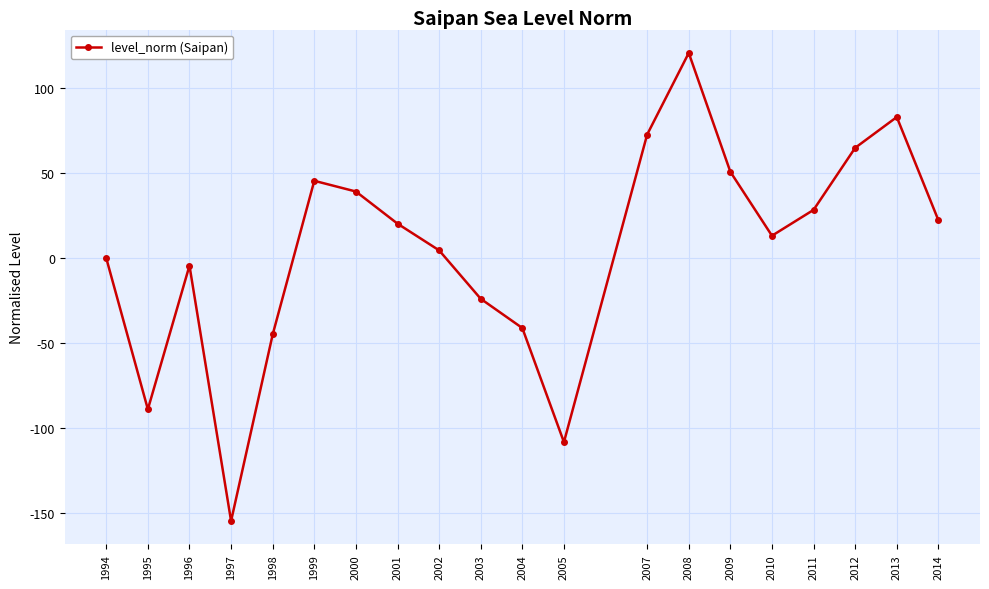

What is the value of the 20th point from the left?

22.3